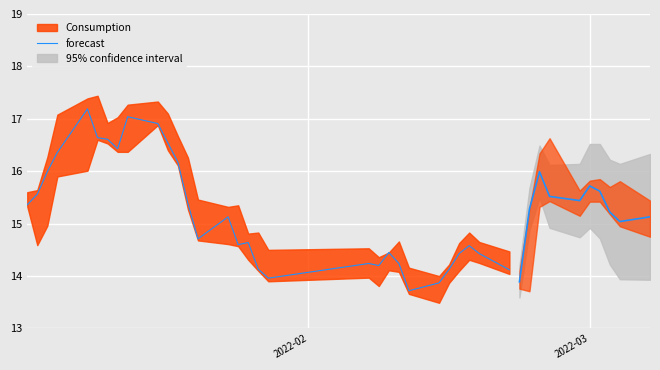

What is the value of the 26th point from the left?

14.1